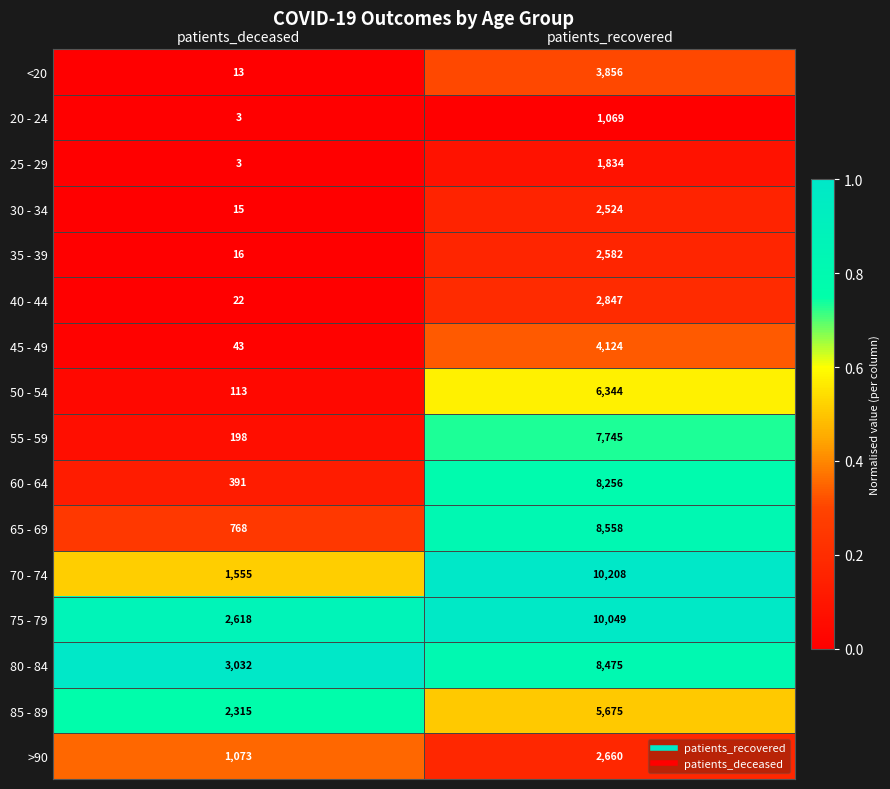

Is the value of 55 - 59 at patients_deceased greater than the value of >90 at patients_deceased?

No